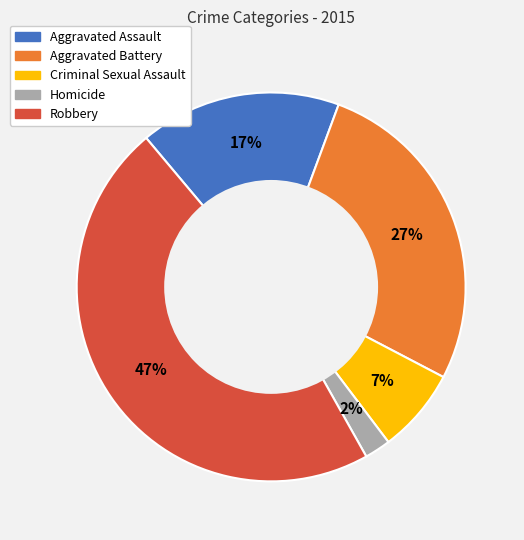

To the nearest percent, what is the difference between the largest and smallest slice percentages?

45%